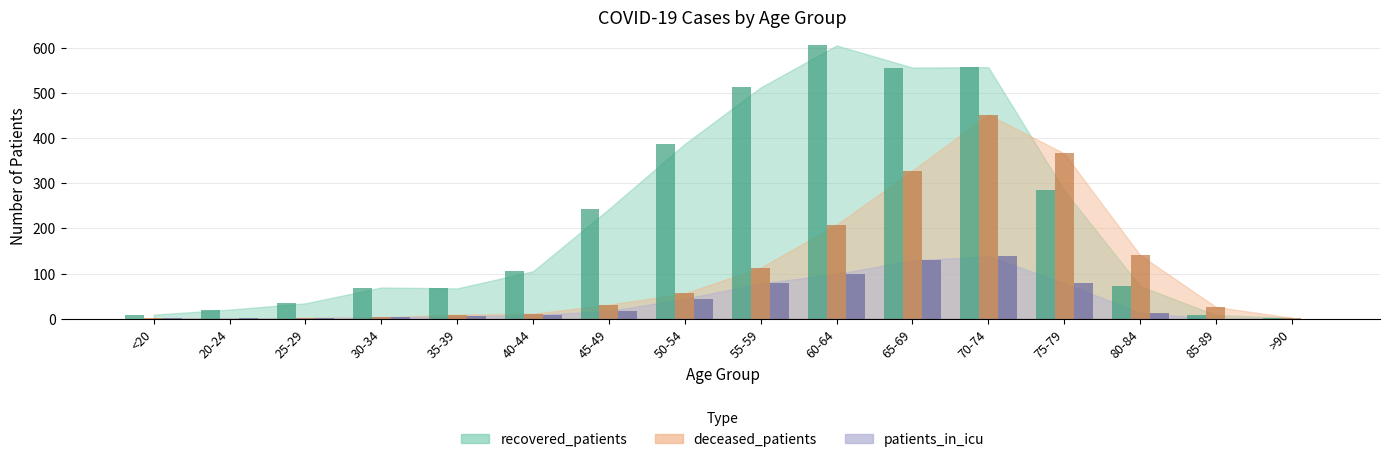

Which has a higher value, 60-64 or 65-69?

60-64